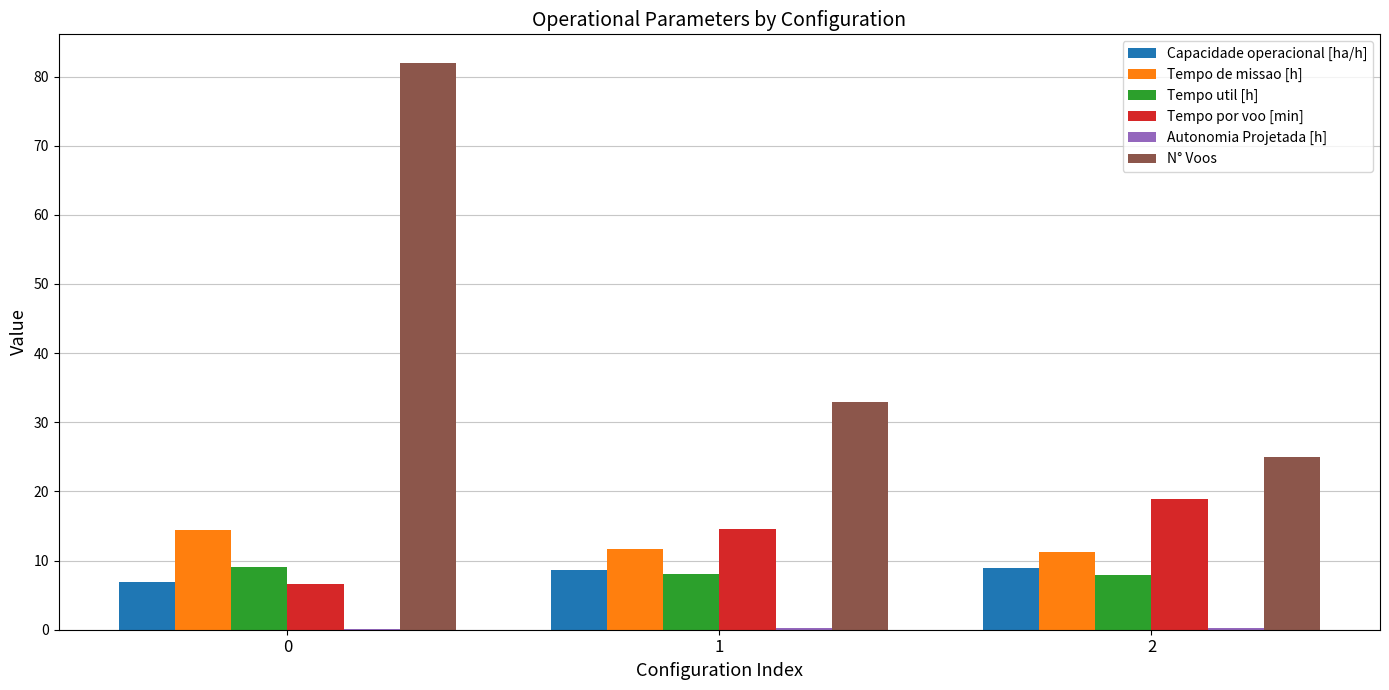

True or false: Capacidade operacional [ha/h] has a value of 8.9 at 2.

True